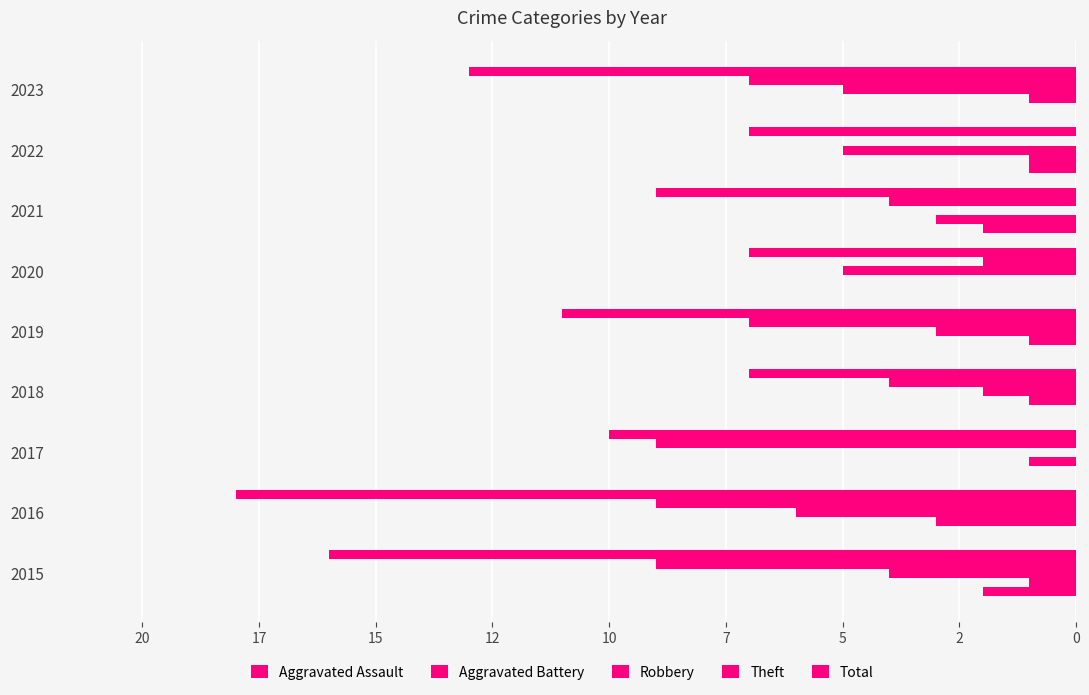

How many data points in Total are above 10?

4